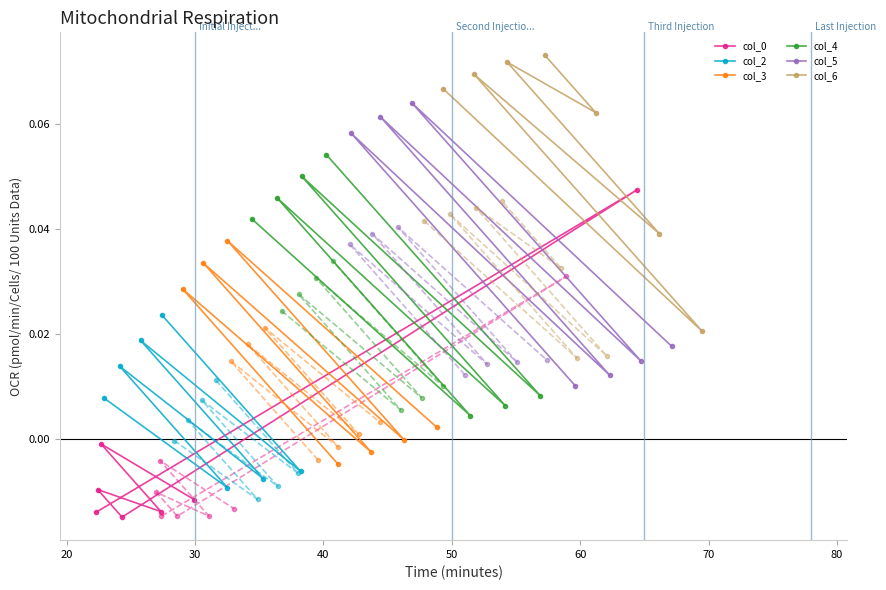

True or false: col_6 and col_2 intersect in this chart.

False